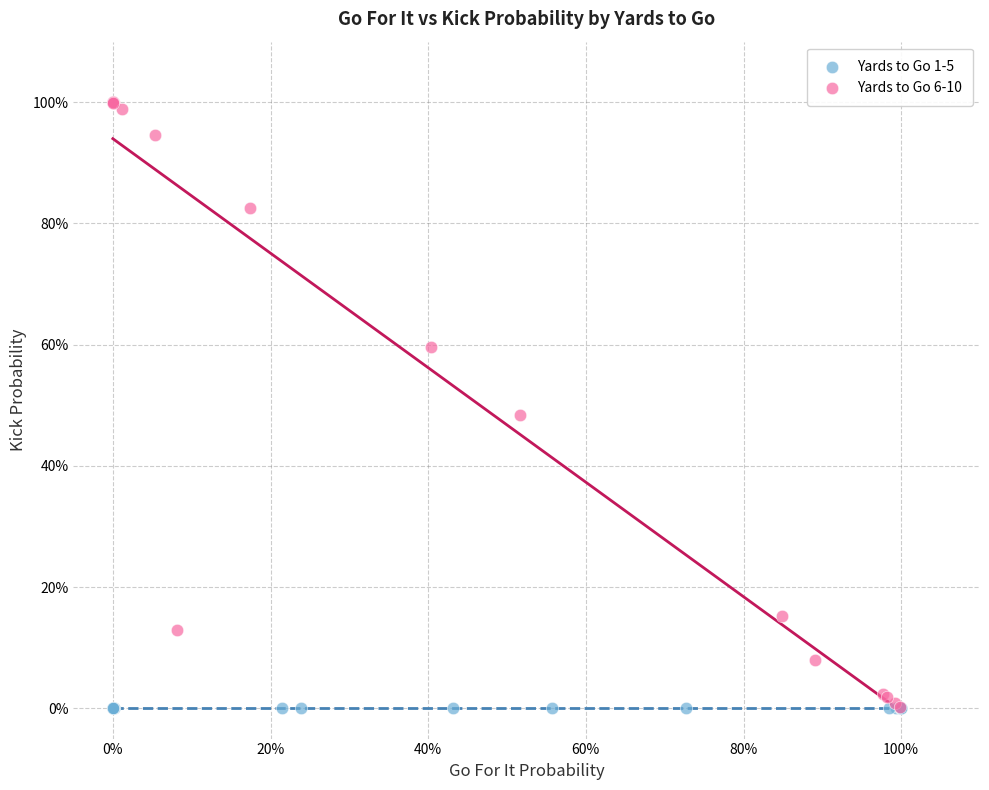

What are all the series names shown in the legend?

Yards to Go 1-5, Yards to Go 6-10